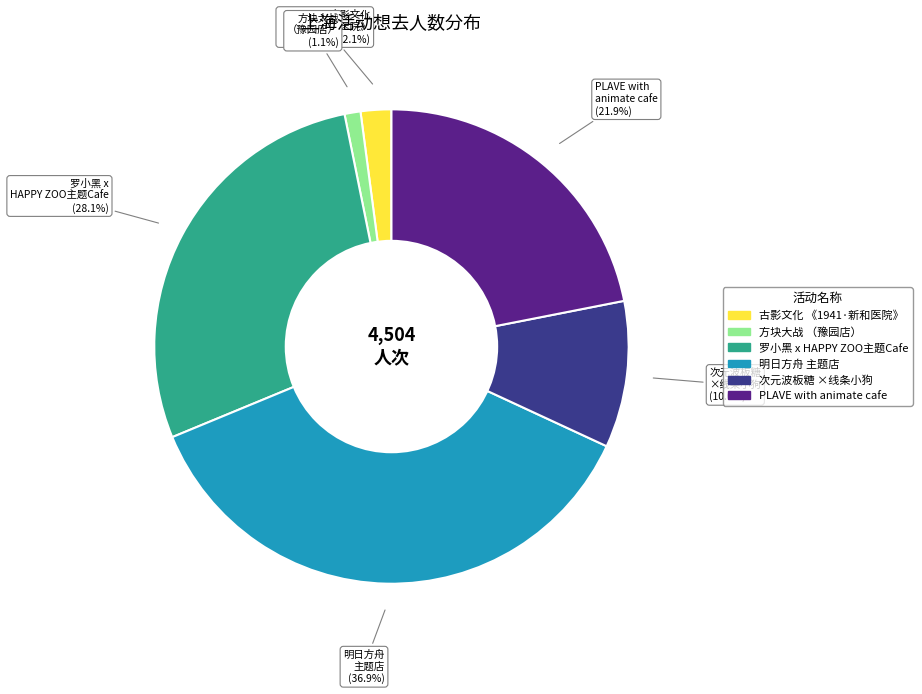

How many segments does this pie chart have?

6